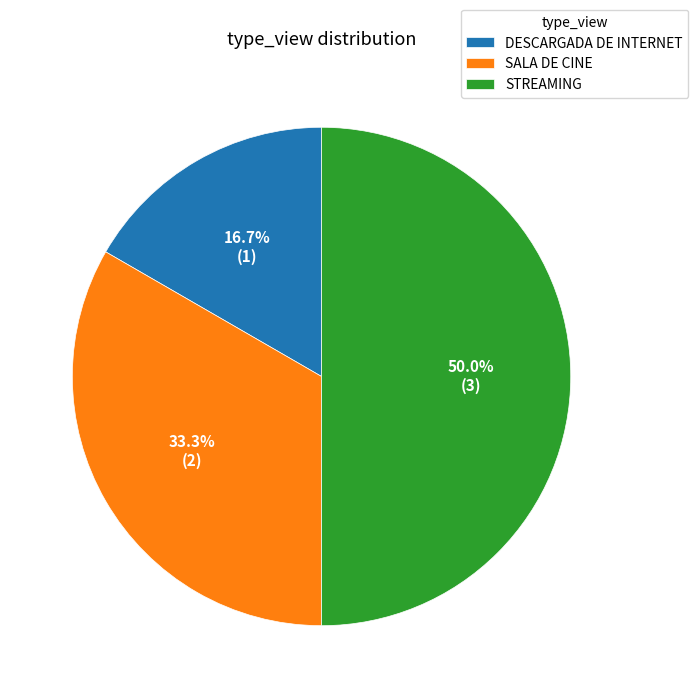

Does SALA DE CINE account for over 50% of the chart?

No